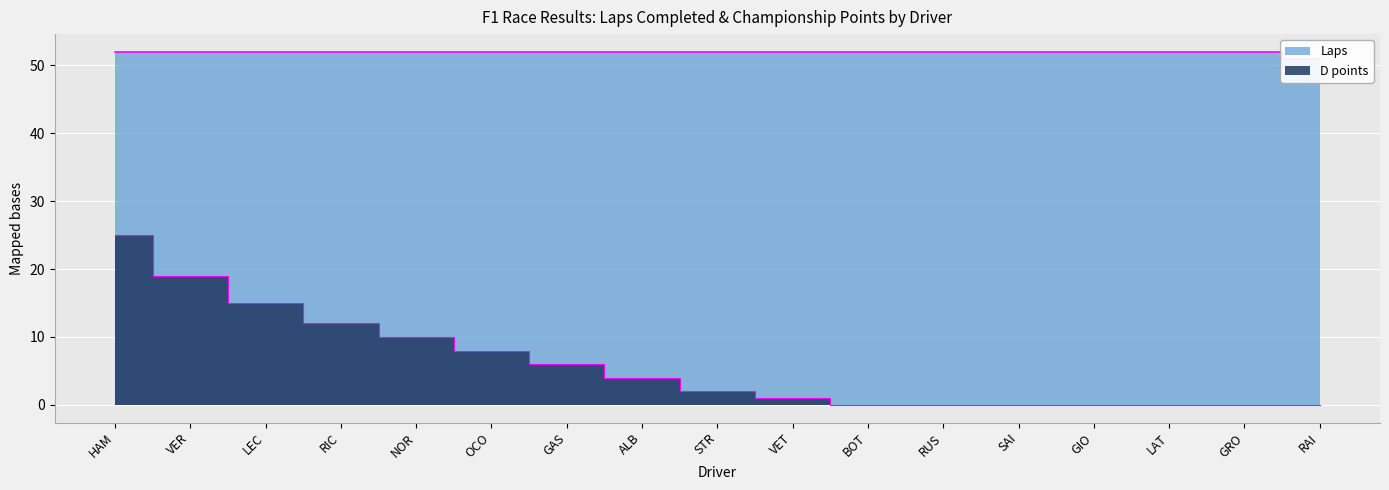

Does the chart display data point markers on the line(s)?

No